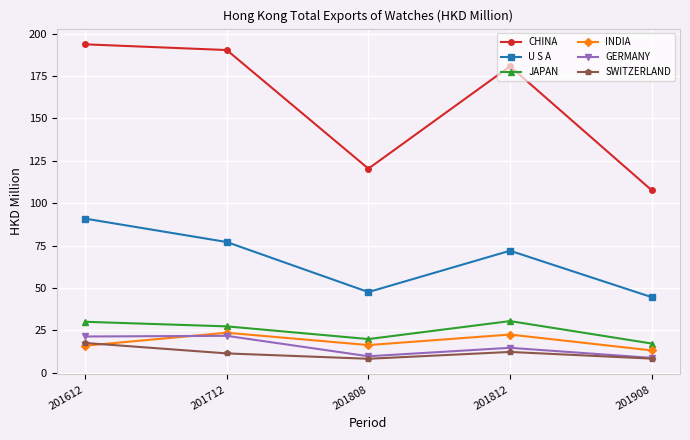

What is the spread (max minus min) of values at 201612?

177.8